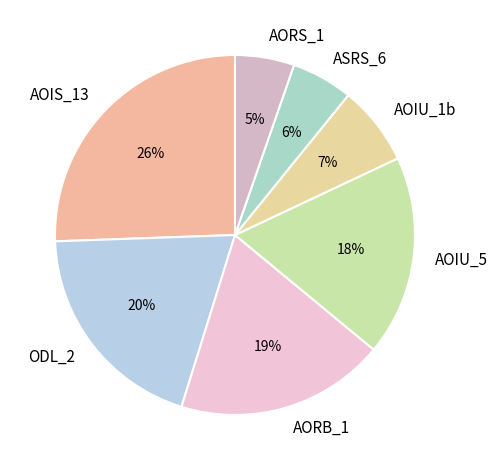

How many slices are in this pie chart?

7